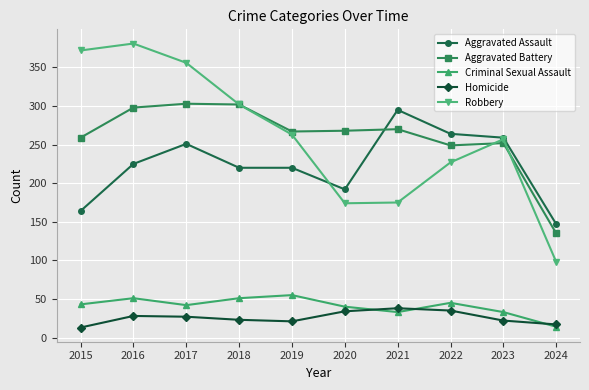

True or false: Criminal Sexual Assault and Robbery cross at least once.

False